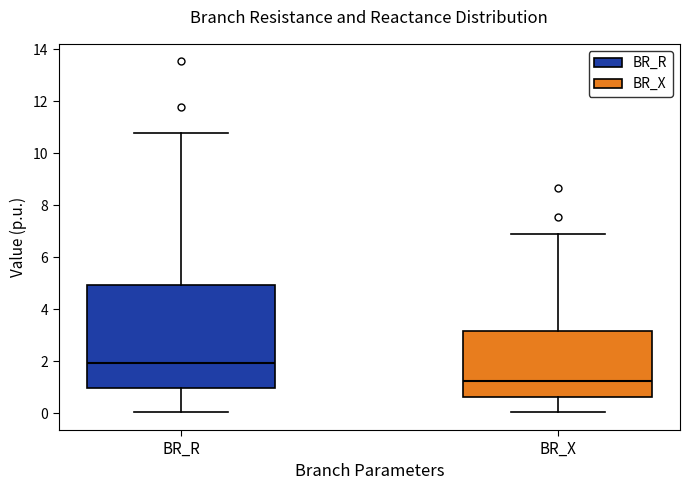

Which box is the tallest, from its lower edge to its upper edge?

BR_R